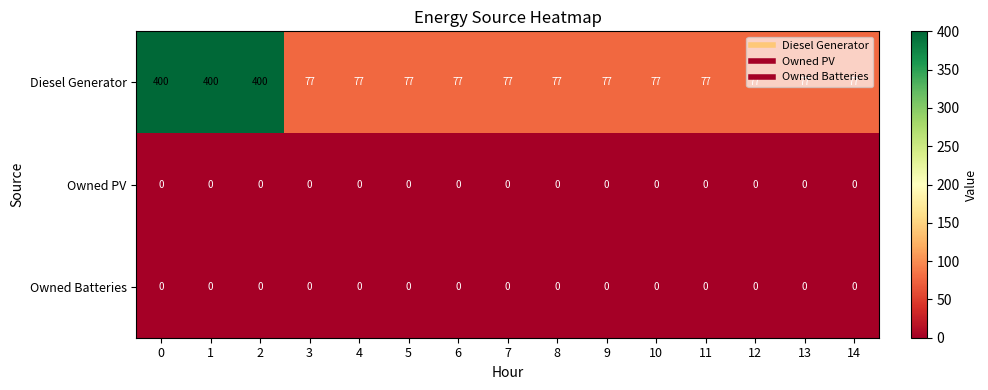

The value of Owned Batteries at 13 is 0. True or false?

True